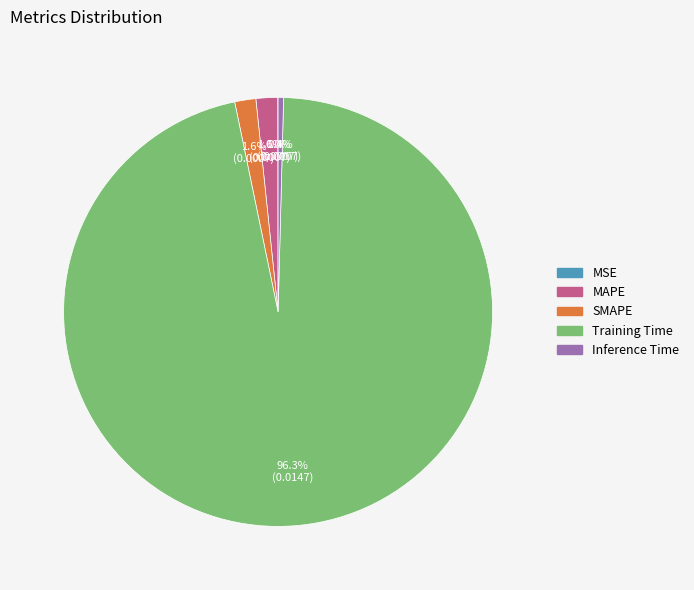

What portion of the pie excludes Inference Time?

99.6%